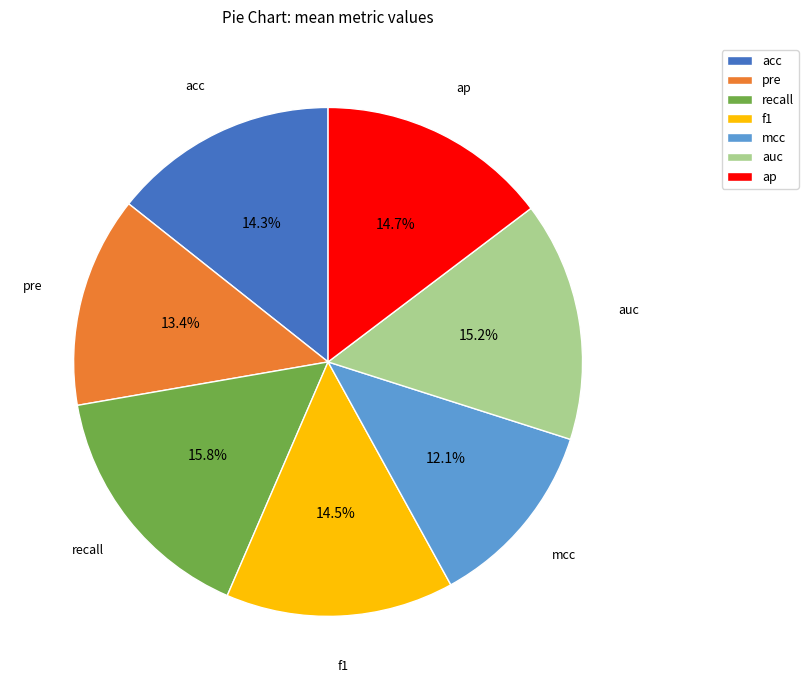

What is the largest slice in the pie chart?

recall